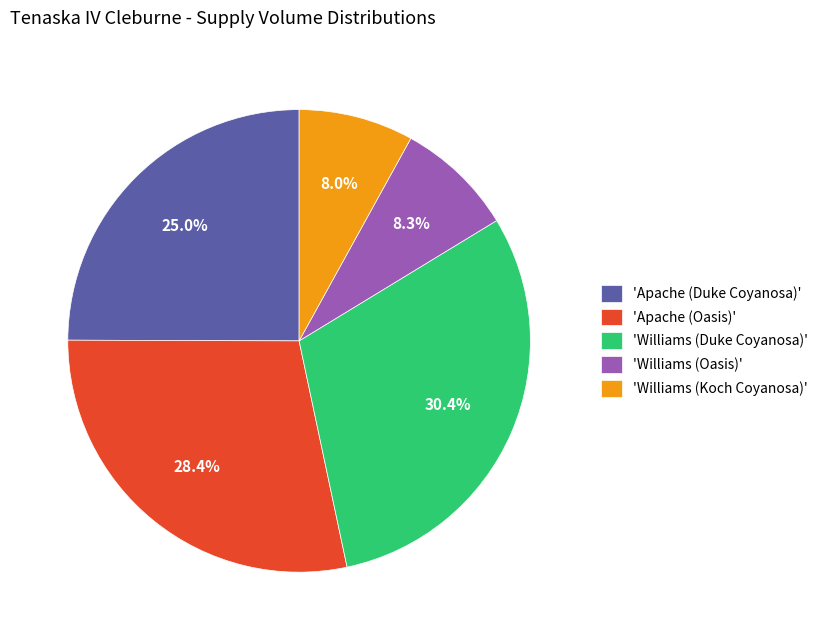

What is the largest slice in the pie chart?

'Williams (Duke Coyanosa)'